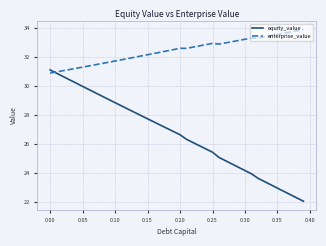

What is the maximum value shown in the chart?

33.9